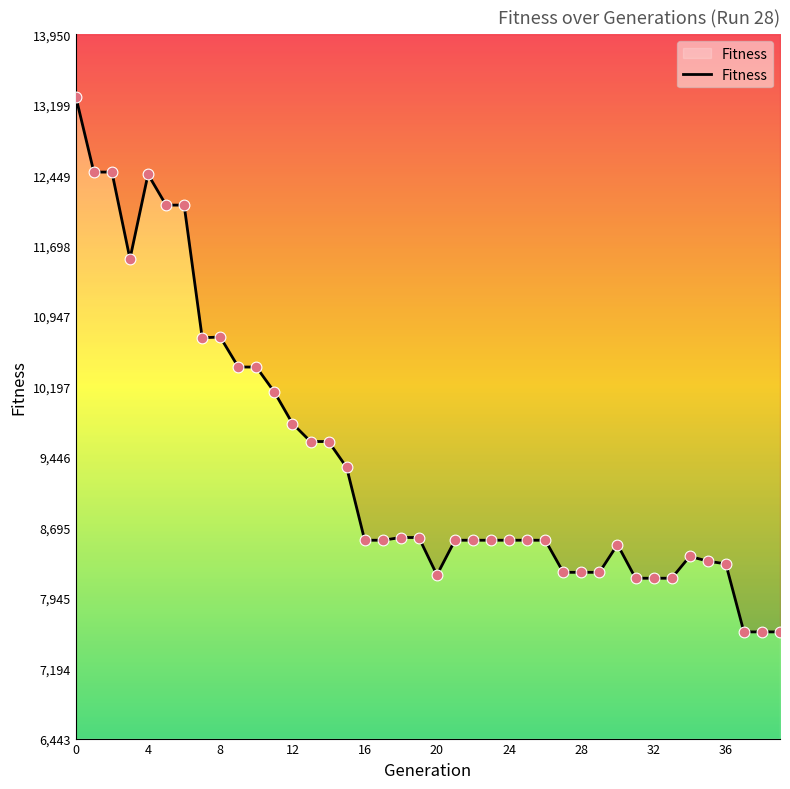

Between 4 and 36, which is larger?

4